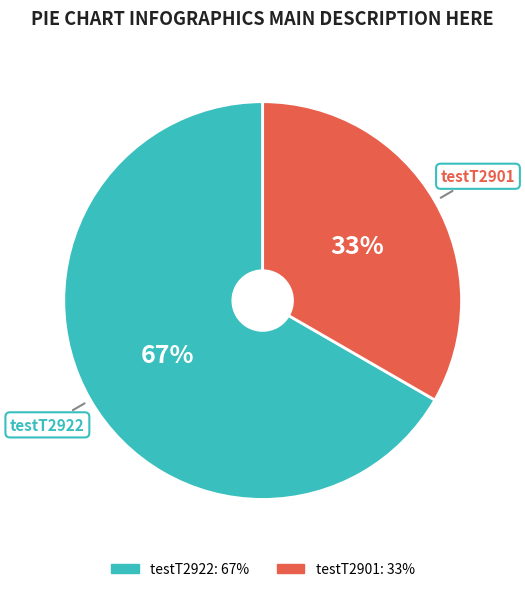

What is the smallest slice in the pie chart?

testT2901